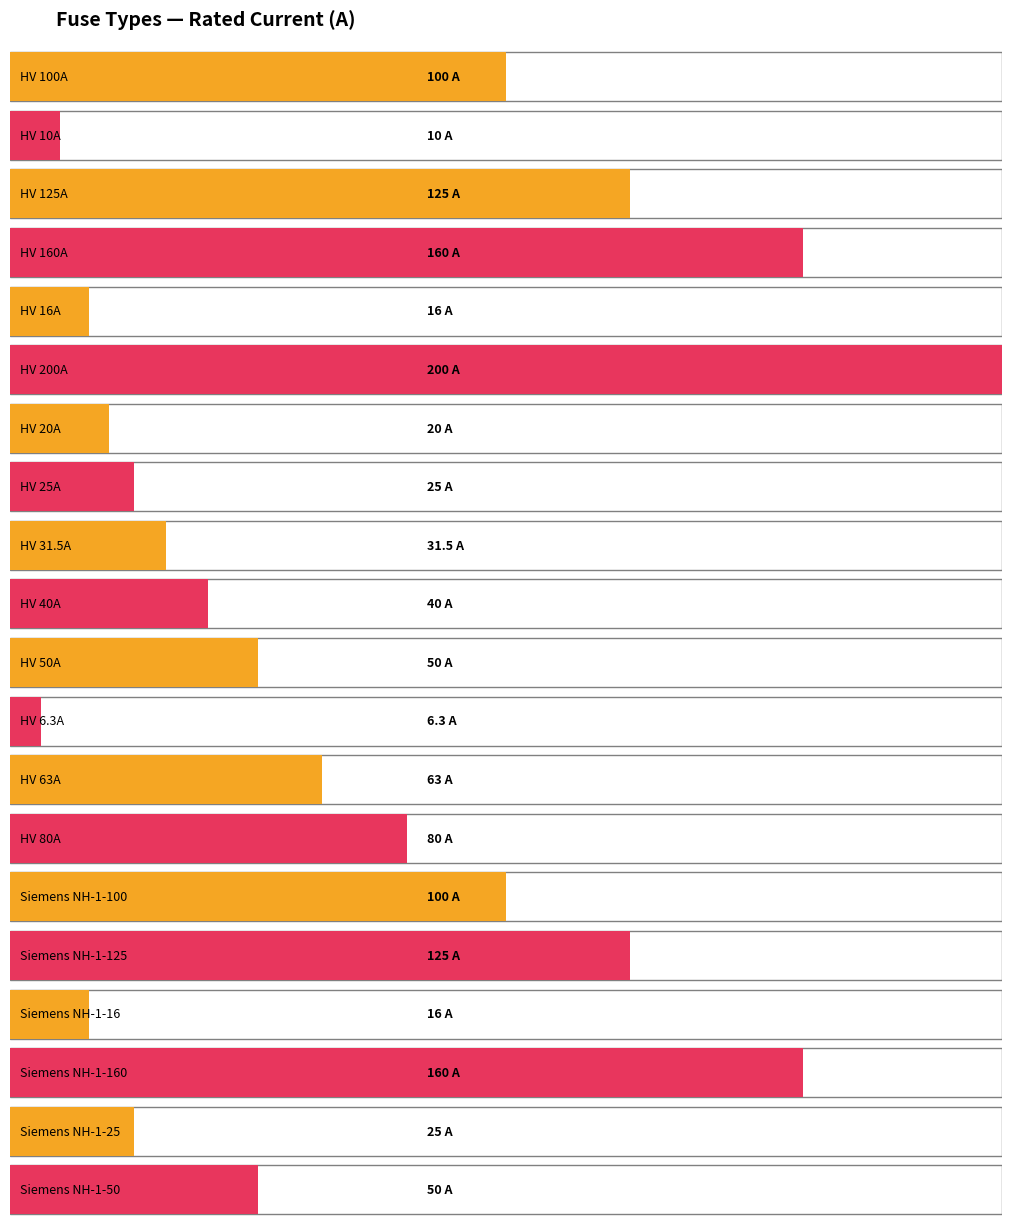

The chart shows a value of 50.0 at HV 50A. True or false?

True